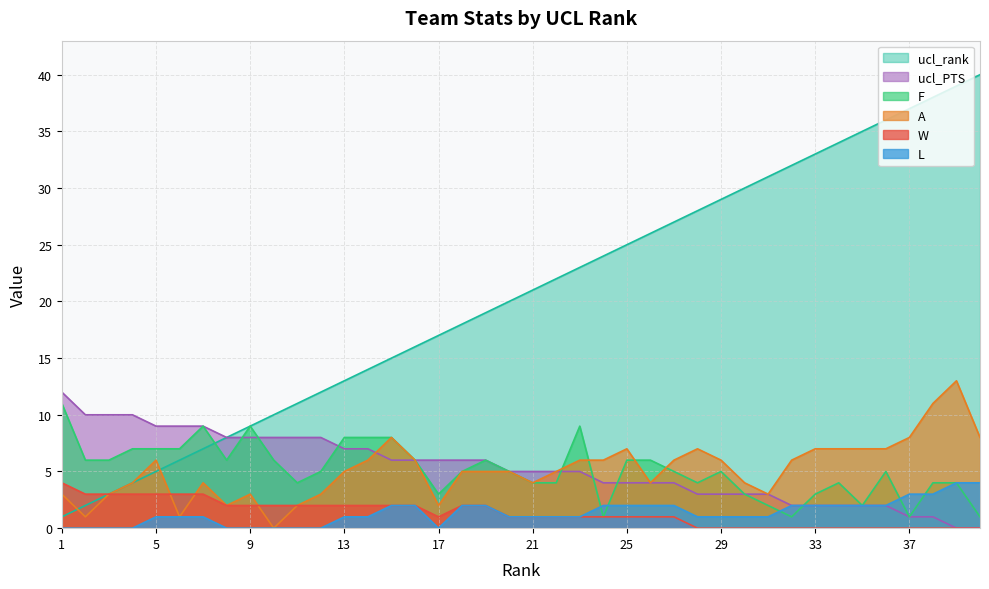

True or false: L has a value of 0 at 8.

True